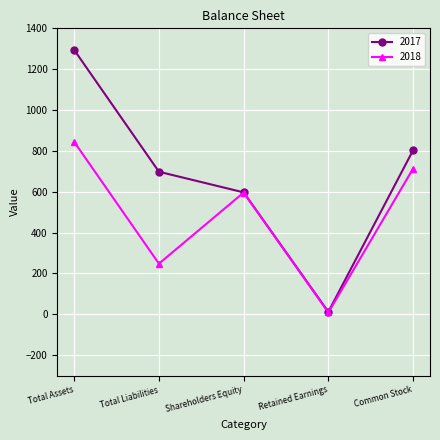

Which category has the lowest value in the 2018 series?

Retained Earnings